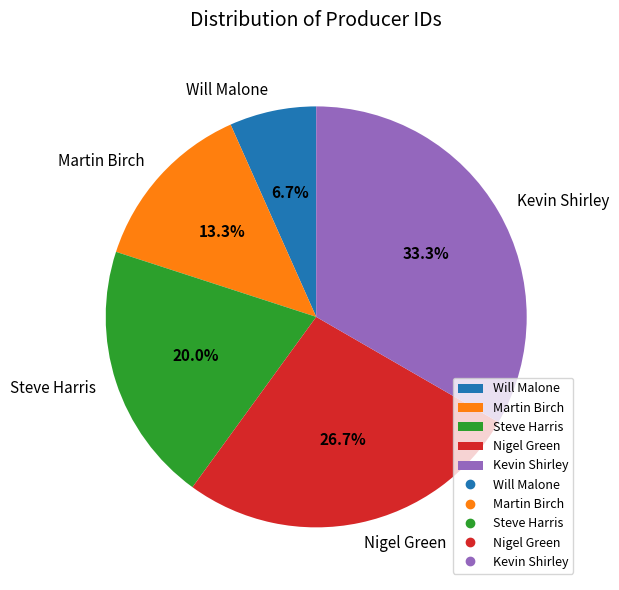

Combined, do Will Malone and Martin Birch account for over 50%?

No